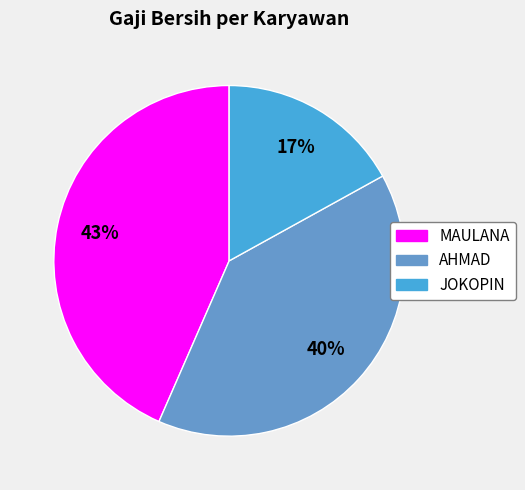

What is the ratio of the value at JOKOPIN to the value at MAULANA?

0.4